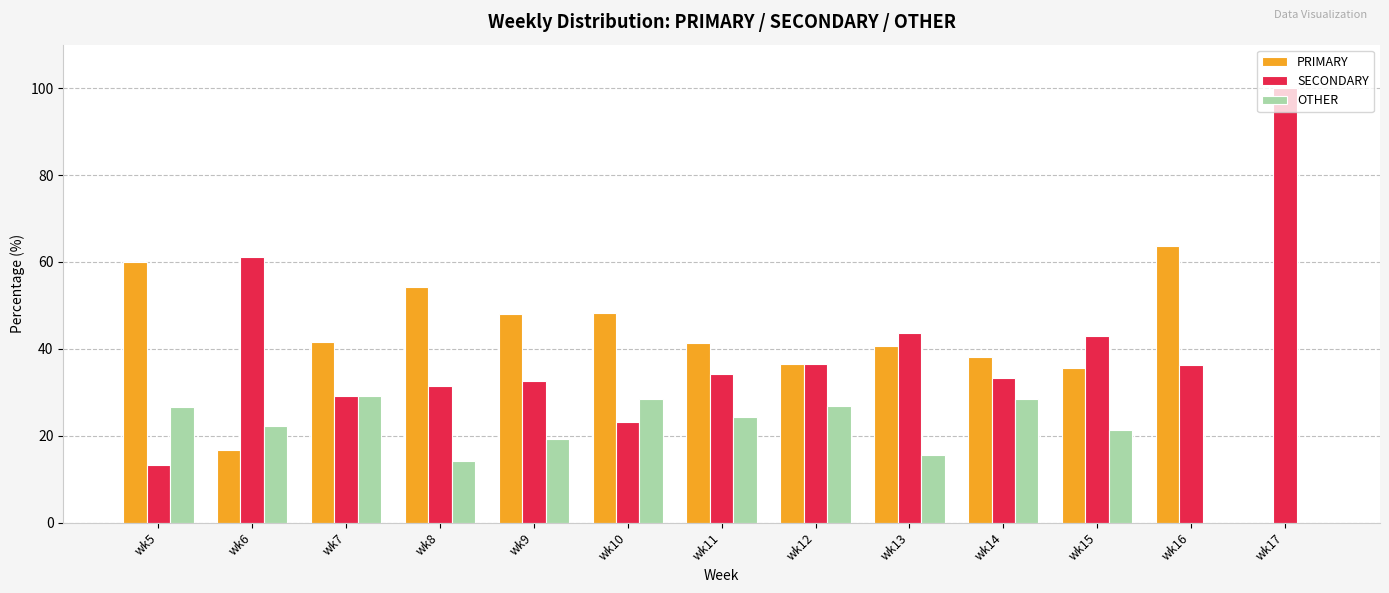

What are all the series names shown in the legend?

PRIMARY, SECONDARY, OTHER